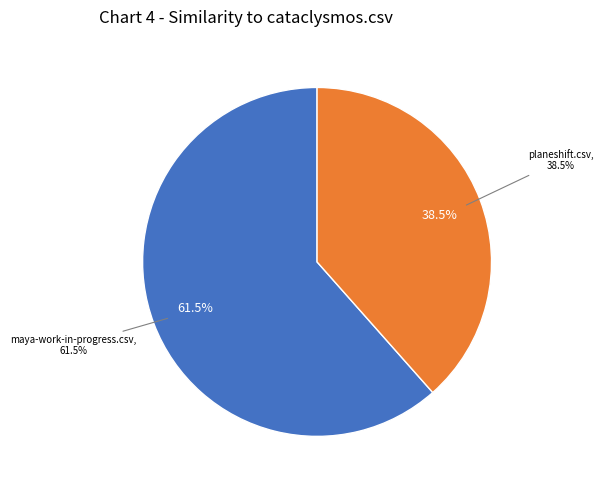

To the nearest percent, what is the difference between the largest and smallest slice percentages?

23%